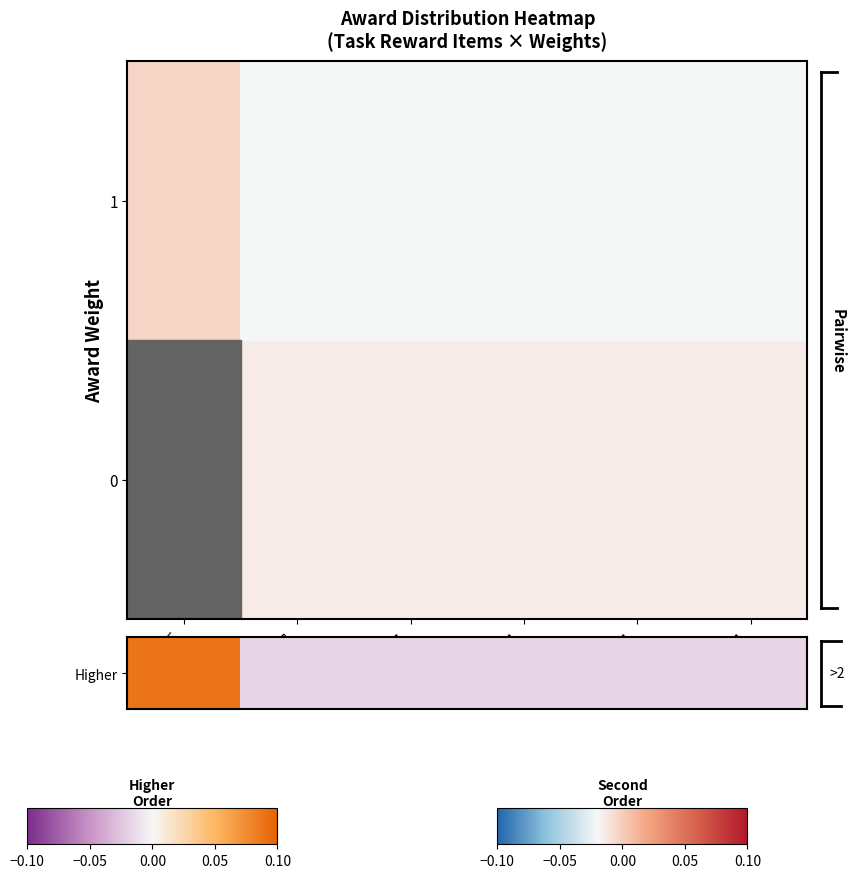

Which series has the largest total across all categories?

Higher